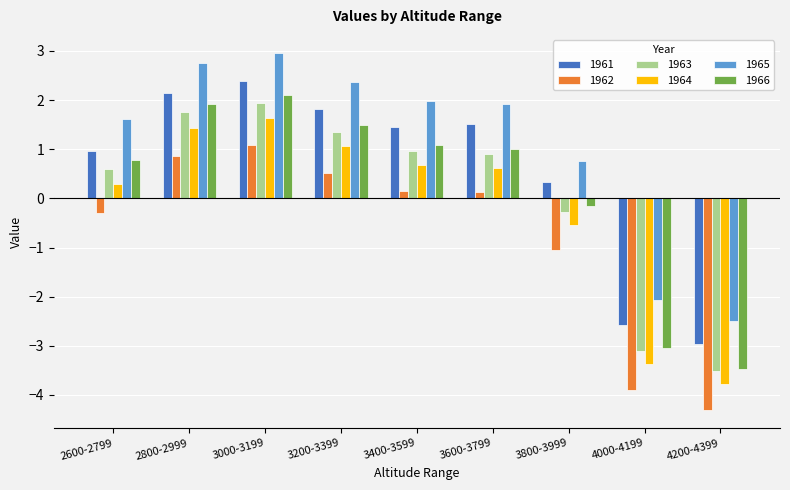

Which series has the largest total across all categories?

1965